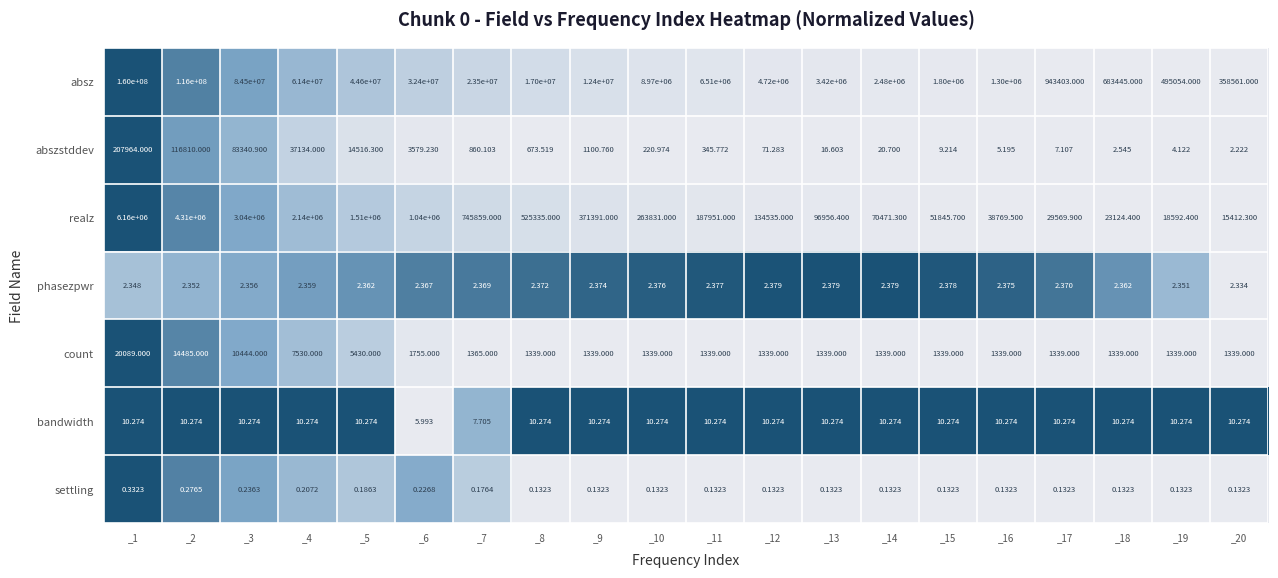

Which series changed the most between _6 and _15?

absz